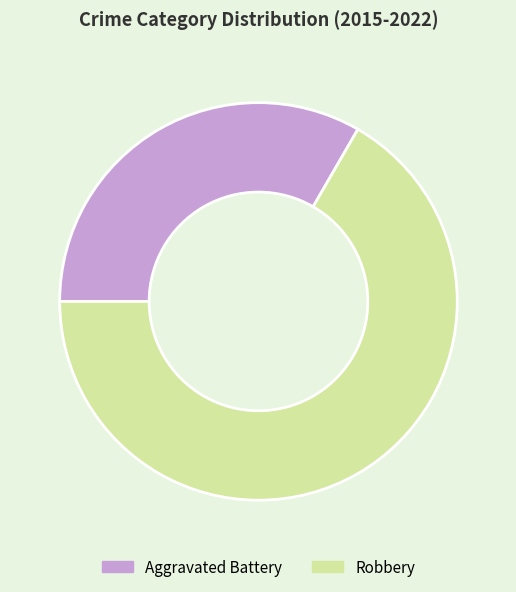

How many slices are in this pie chart?

2